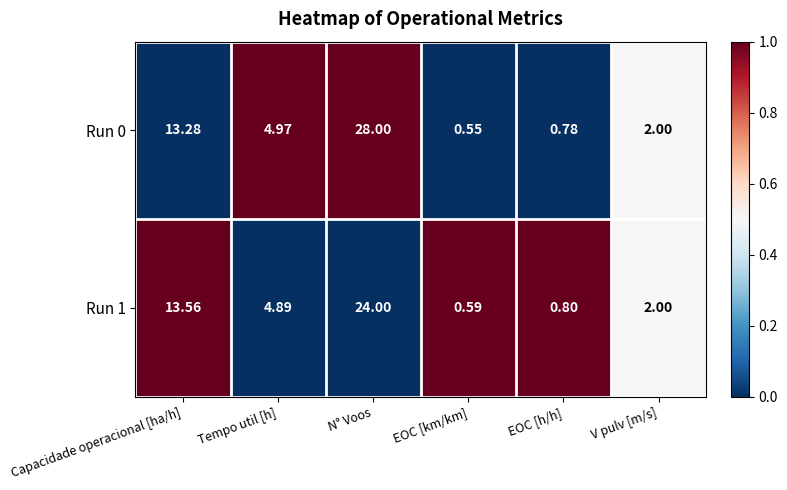

How many values in the Run 1 series exceed 4?

3